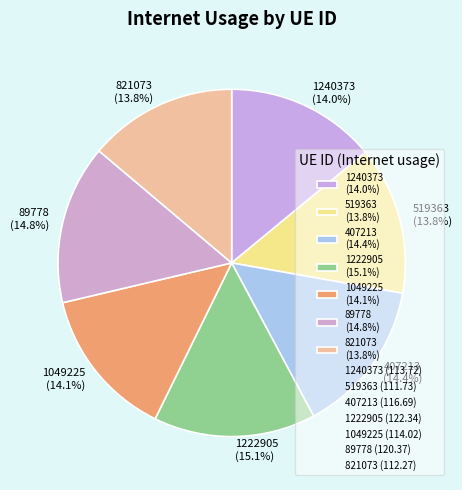

How many slices are in this pie chart?

7